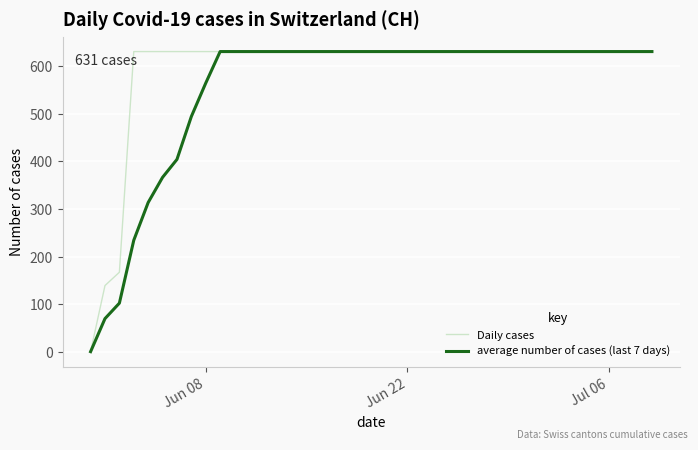

What is the highest value of the average number of cases (last 7 days) series?

631.0